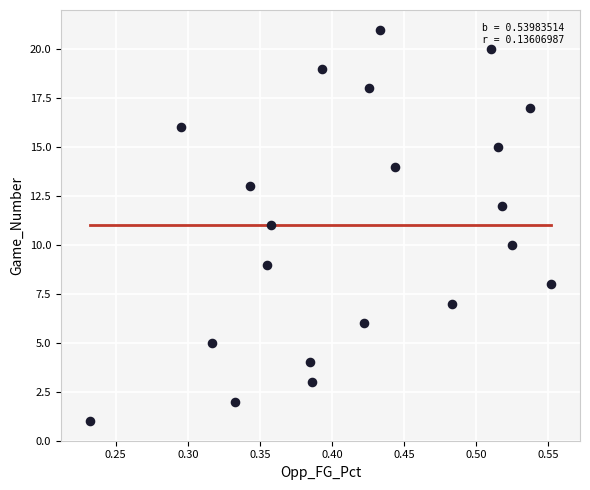

What is the range of Y values (max minus min)?

20